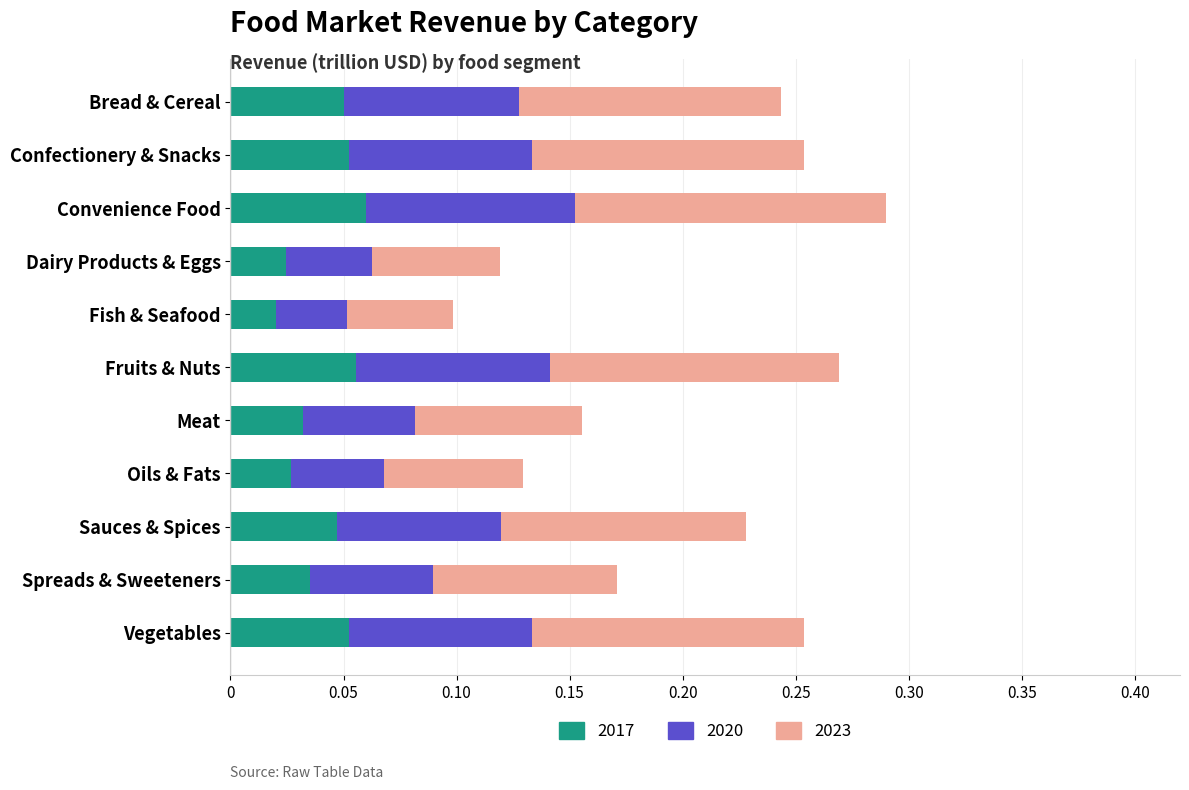

Reading left to right, extract all data points from this chart.

2017: Bread & Cereal=0.1	Confectionery & Snacks=0.1	Convenience Food=0.1	Dairy Products & Eggs=0.0	Fish & Seafood=0.0	Fruits & Nuts=0.1	Meat=0.0	Oils & Fats=0.0	Sauces & Spices=0.0	Spreads & Sweeteners=0.0	Vegetables=0.1
2020: Bread & Cereal=0.1	Confectionery & Snacks=0.1	Convenience Food=0.1	Dairy Products & Eggs=0.0	Fish & Seafood=0.0	Fruits & Nuts=0.1	Meat=0.0	Oils & Fats=0.0	Sauces & Spices=0.1	Spreads & Sweeteners=0.1	Vegetables=0.1
2023: Bread & Cereal=0.1	Confectionery & Snacks=0.1	Convenience Food=0.1	Dairy Products & Eggs=0.1	Fish & Seafood=0.0	Fruits & Nuts=0.1	Meat=0.1	Oils & Fats=0.1	Sauces & Spices=0.1	Spreads & Sweeteners=0.1	Vegetables=0.1